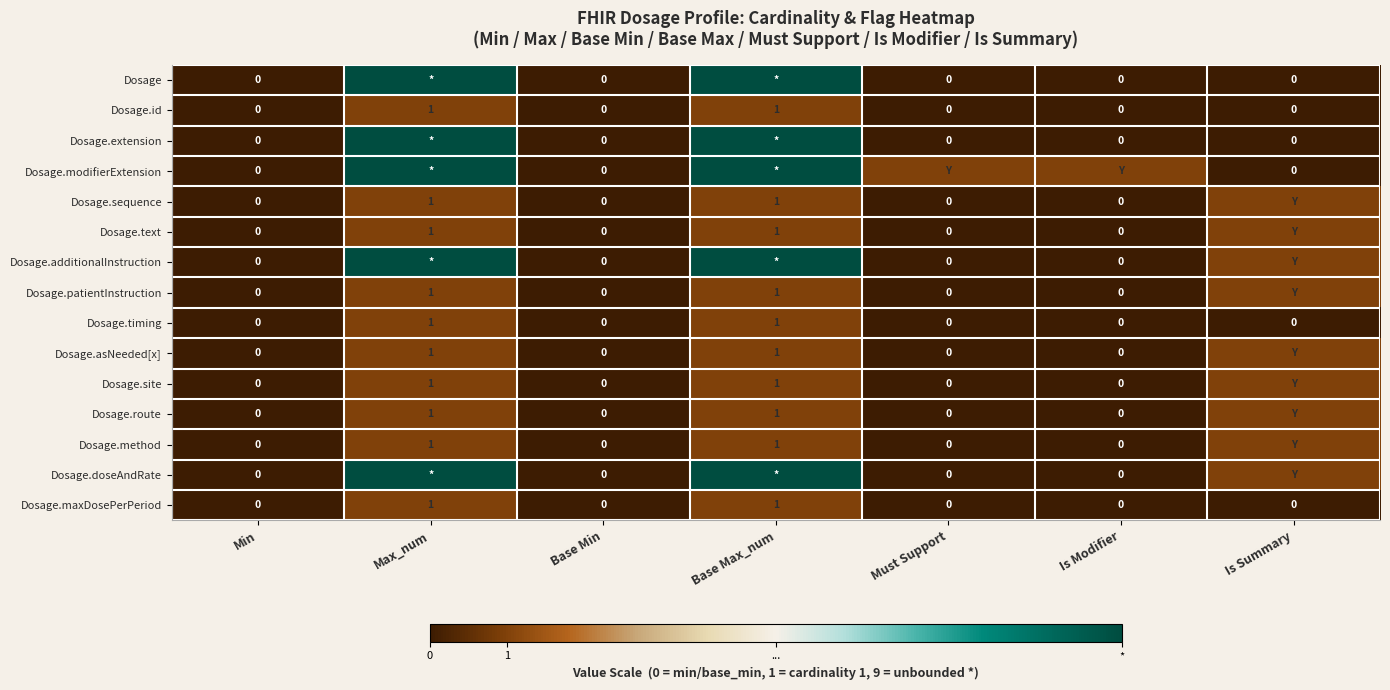

Between Must Support and Base Max_num, which is larger?

Base Max_num